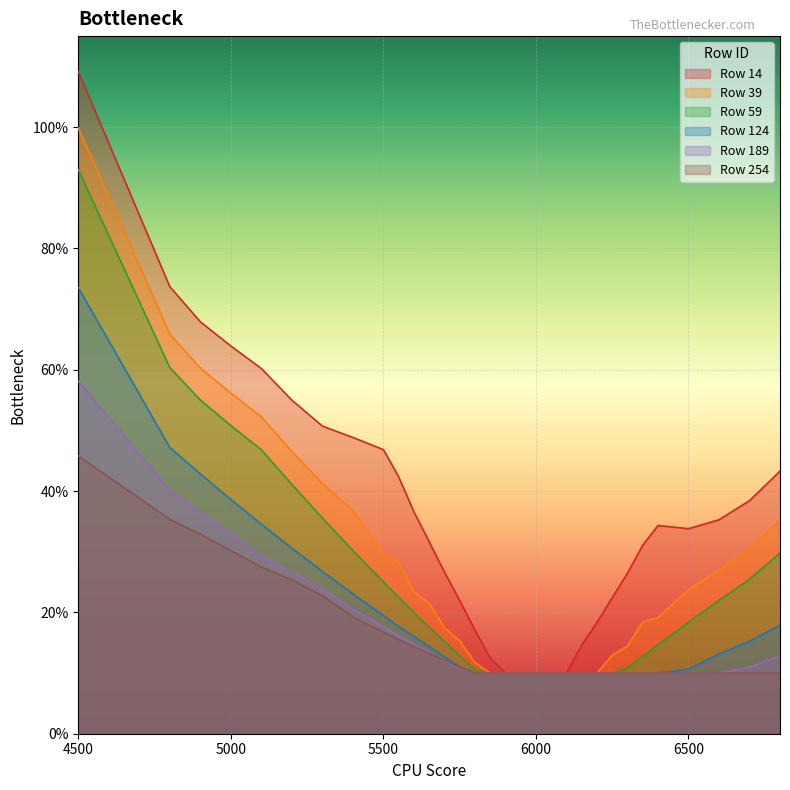

What are all the series names shown in the legend?

Row 14, Row 39, Row 59, Row 124, Row 189, Row 254